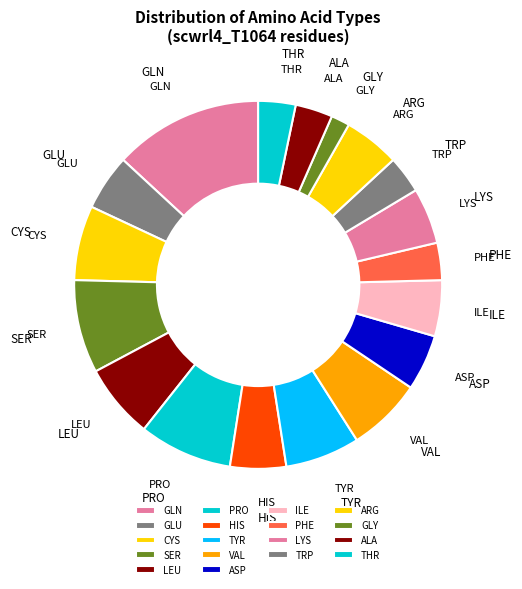

Does TRP represent more than half of the total?

No